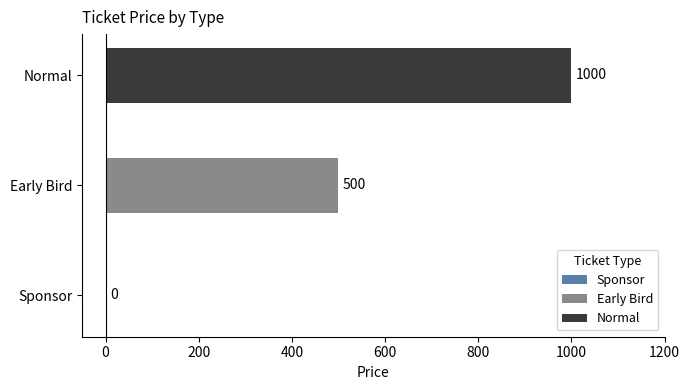

Reading top to bottom, transcribe all the data shown in this chart.

Normal=1000	Early Bird=500	Sponsor=0